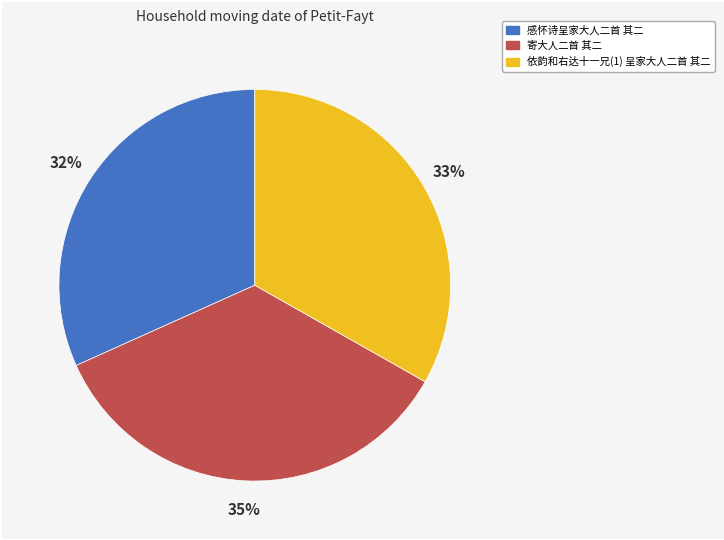

Does 寄大人二首 其二 account for over 50% of the chart?

No